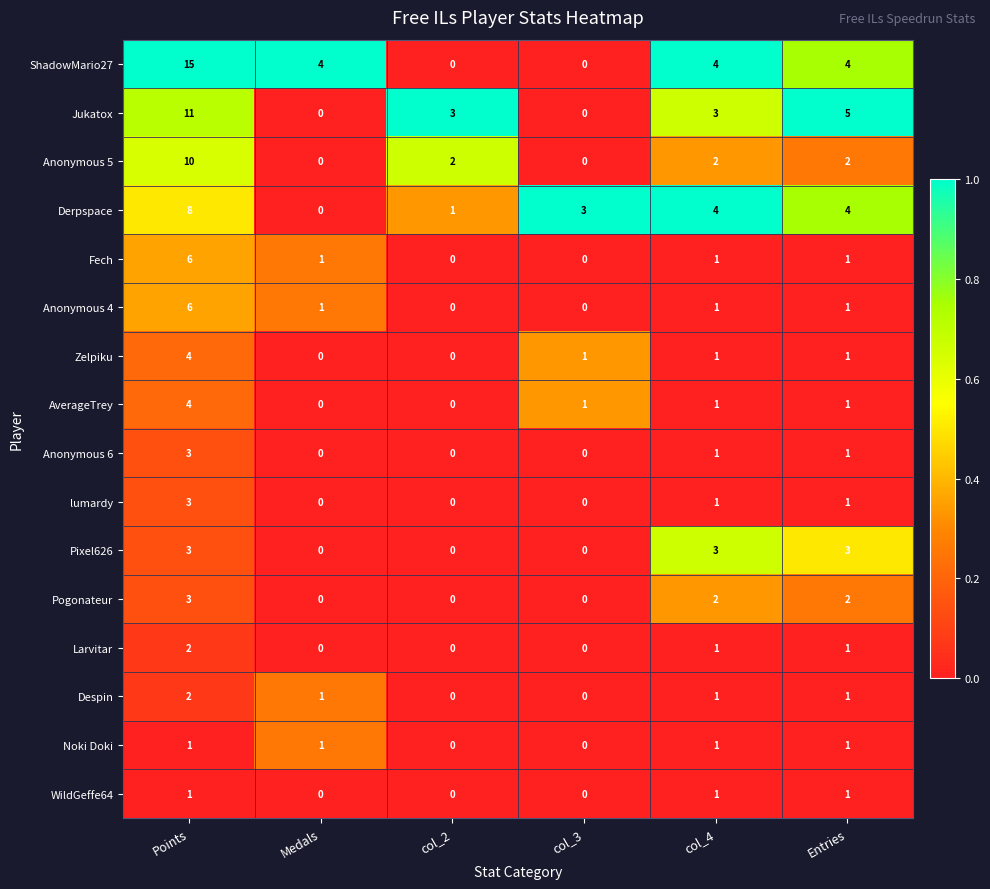

How many AverageTrey values are between 0 and 1?

5